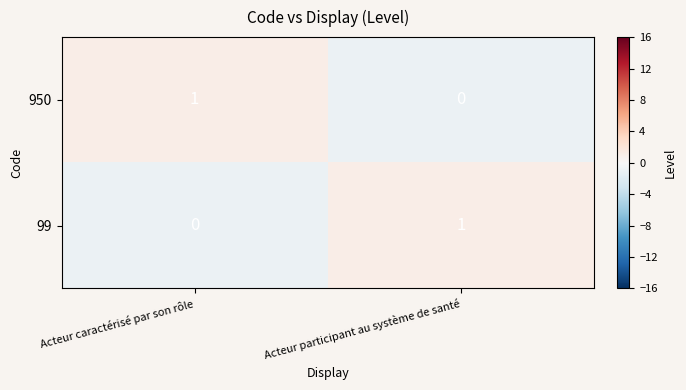

True or false: 950 has a value of 2 at Acteur caractérisé par son rôle.

False